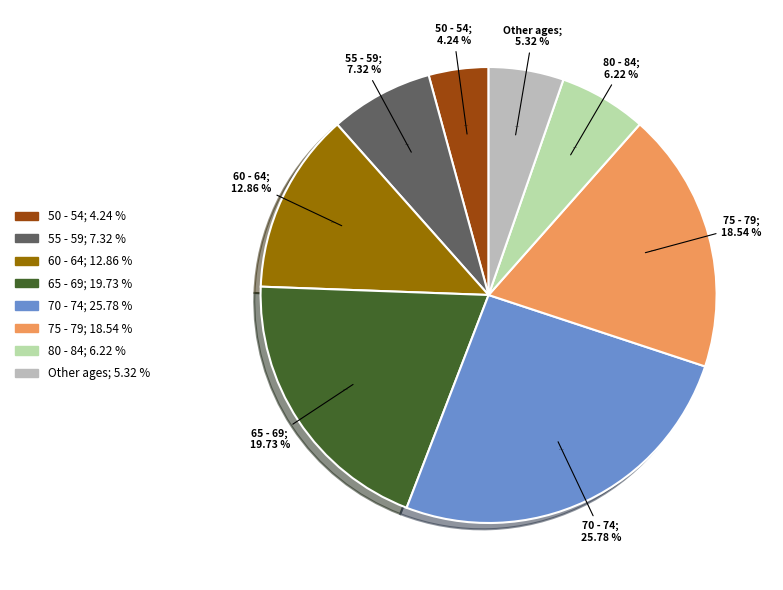

Is 80 - 84 the majority of the pie?

No